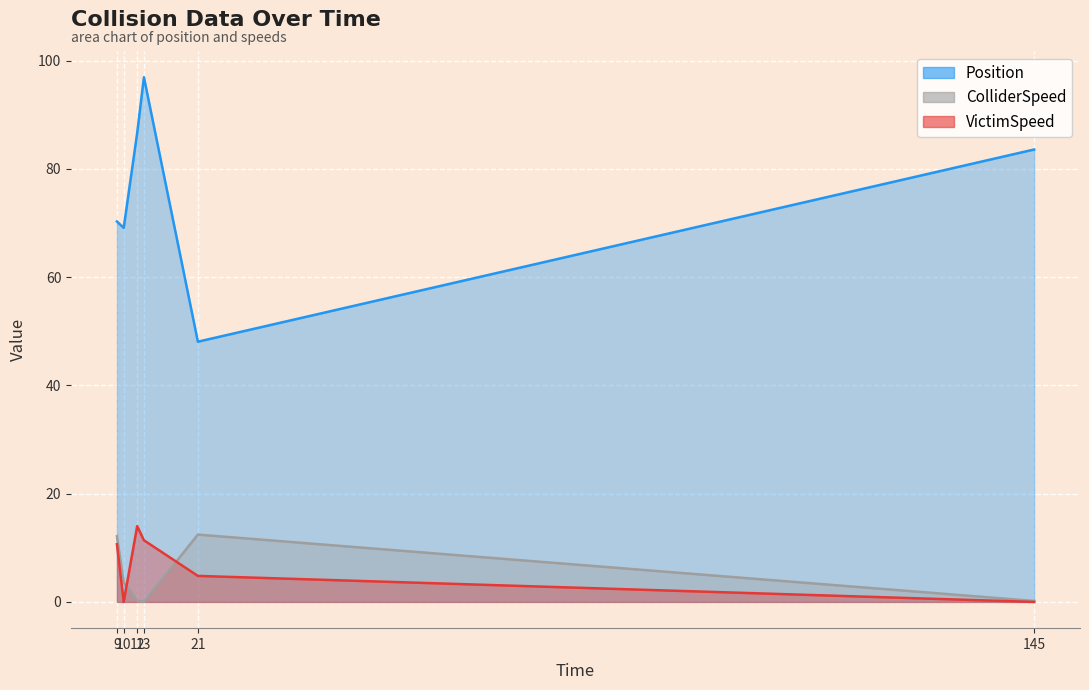

What are all the series names shown in the legend?

Position, ColliderSpeed, VictimSpeed